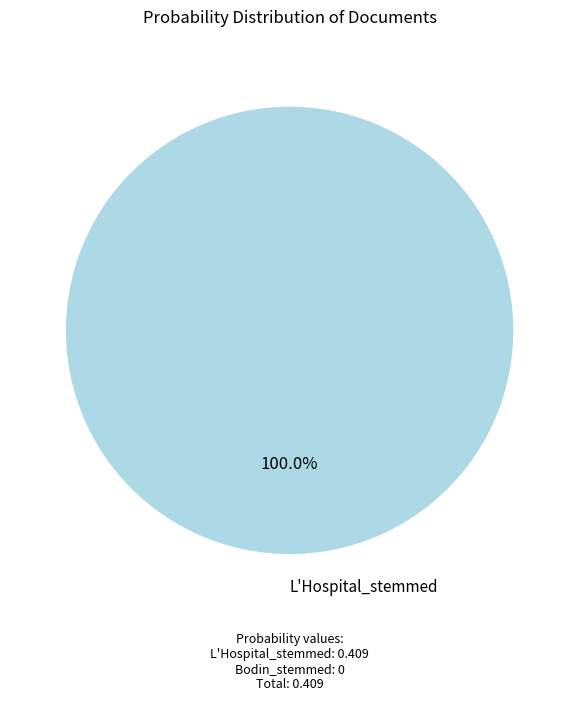

Does any single category account for the majority?

Yes